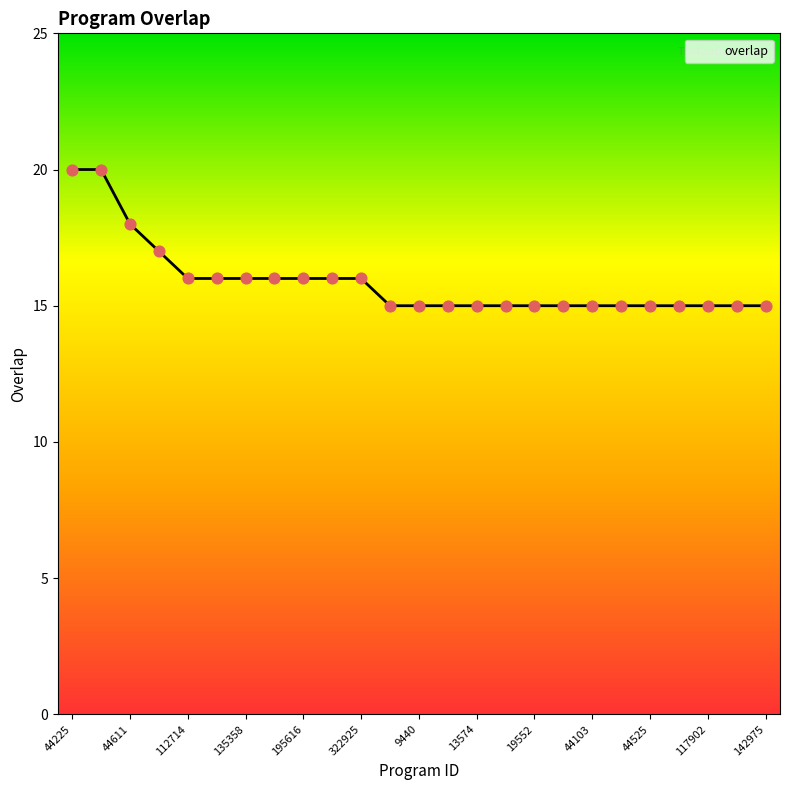

What is the greatest value displayed?

20